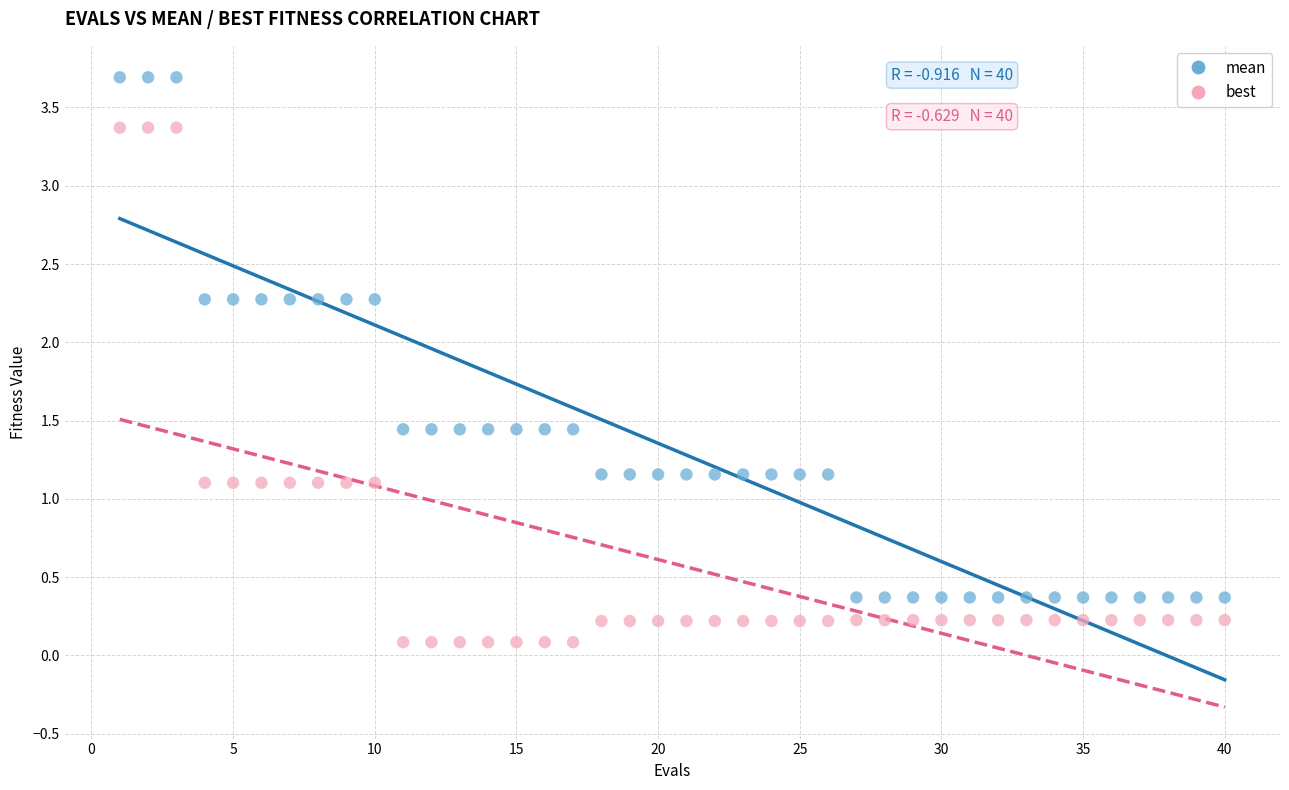

Which series contains the highest Y value?

mean